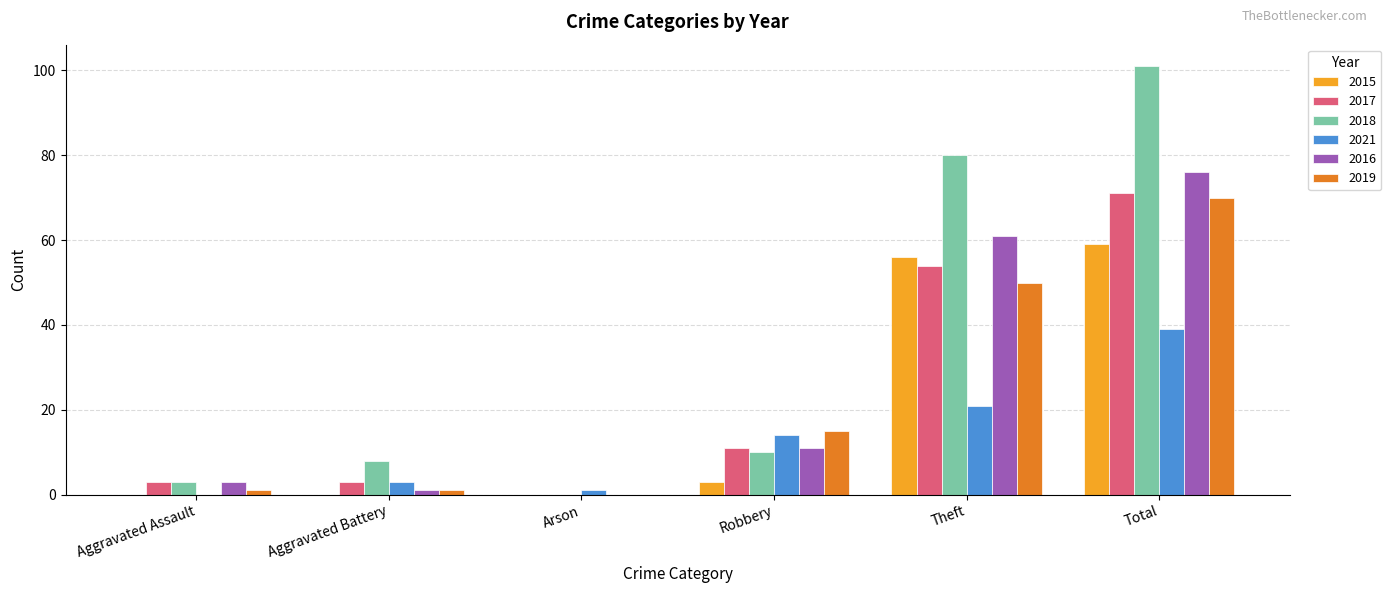

Between Aggravated Battery and Total, which series saw the biggest shift?

2018